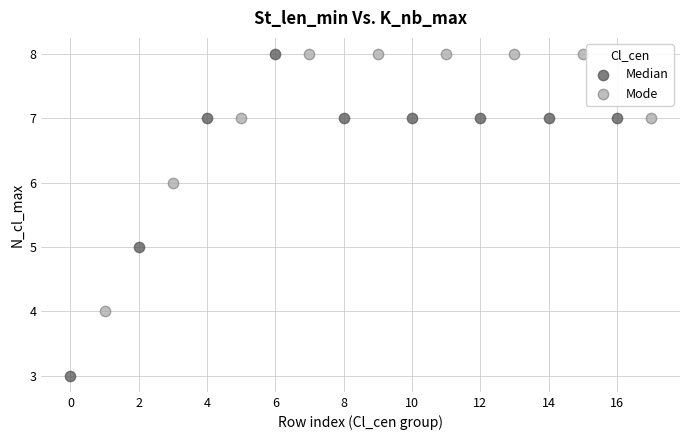

Which series has the largest Y range (max minus min)?

Median